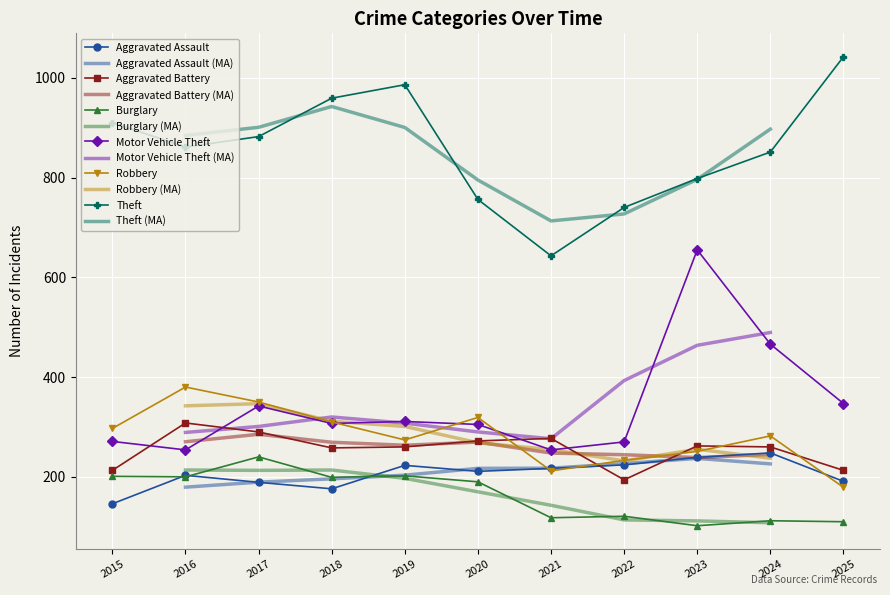

What is the value of the Aggravated Battery point at the 5th from the left?

260